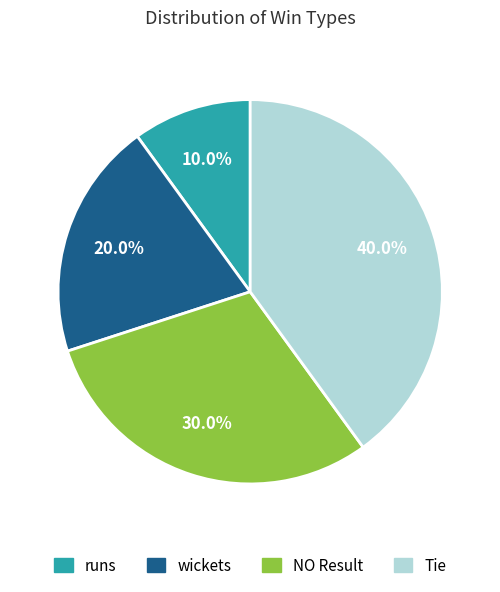

Between wickets and runs, which is larger?

wickets